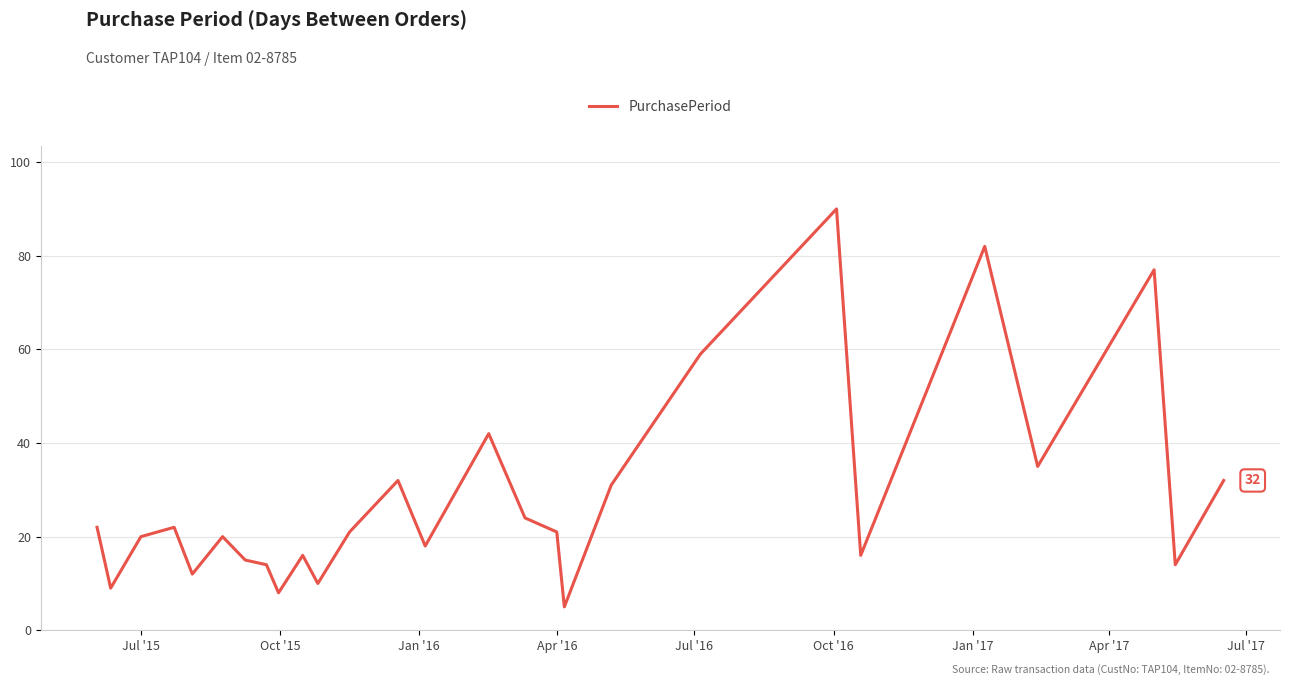

What is the difference between the maximum and minimum values?

85